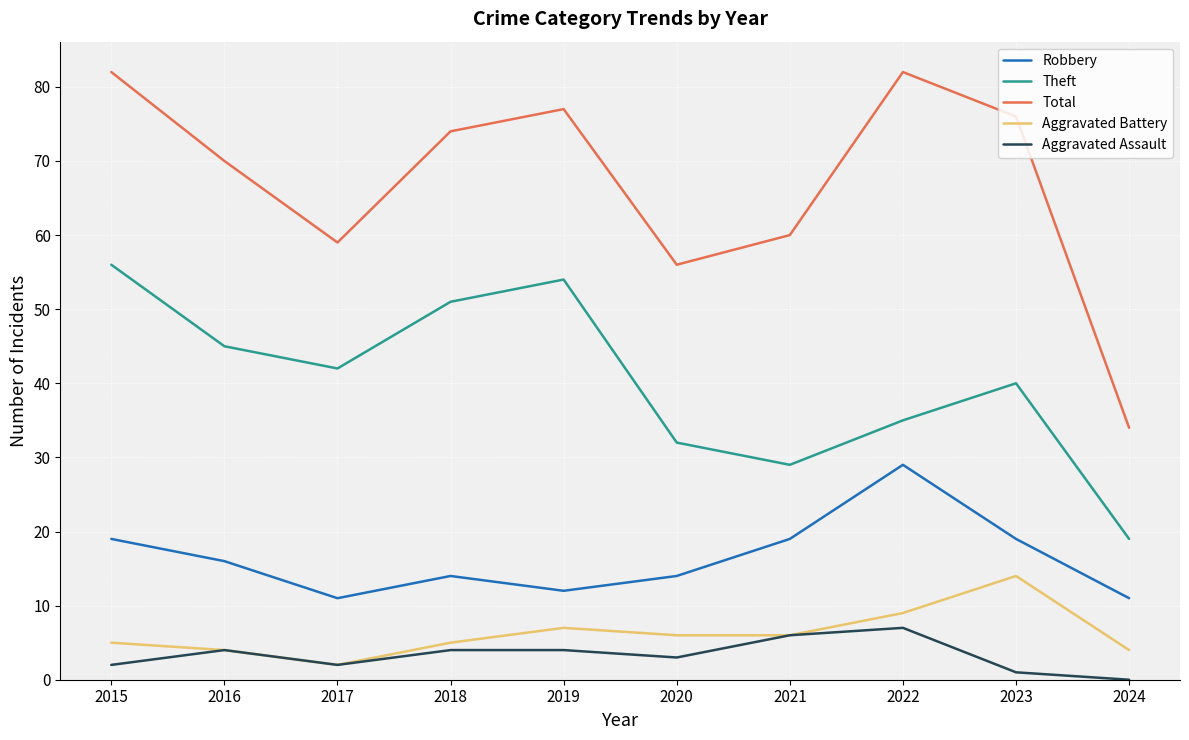

Is it true that Aggravated Battery equals 6 at 2021?

True